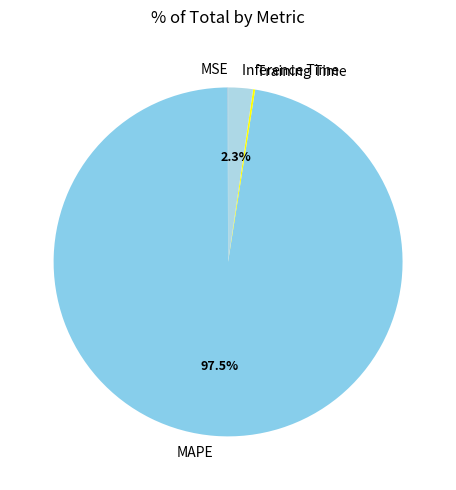

Between Inference Time and MAPE, which is larger?

MAPE